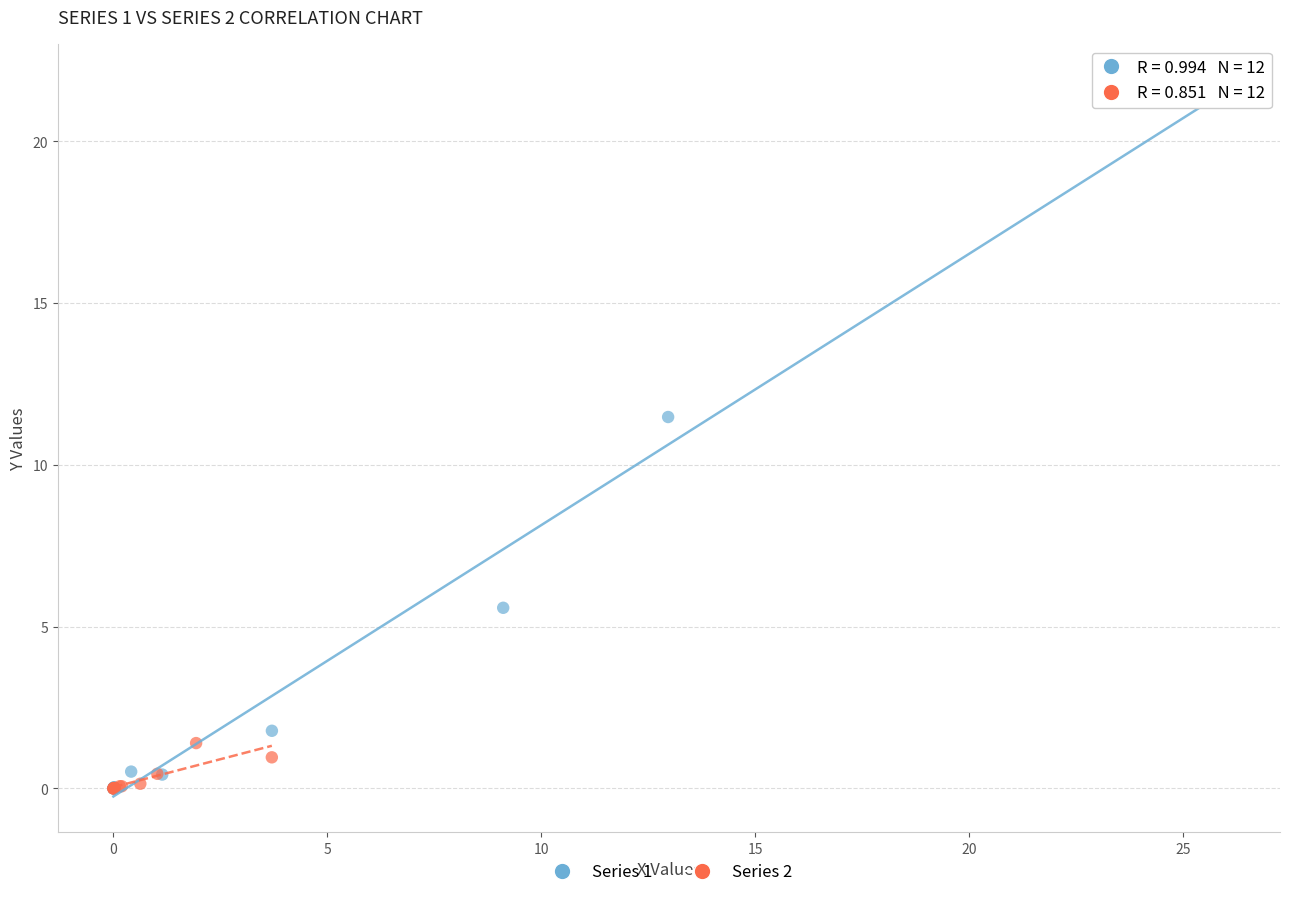

Which series reaches the maximum Y coordinate?

Series 1